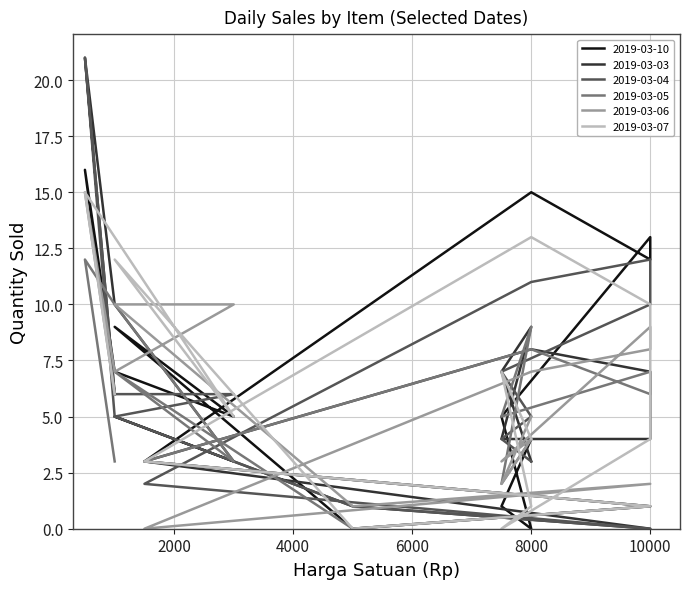

List the series in order of their peak value, lowest first.

2019-03-05, 2019-03-06, 2019-03-07, 2019-03-10, 2019-03-03, 2019-03-04